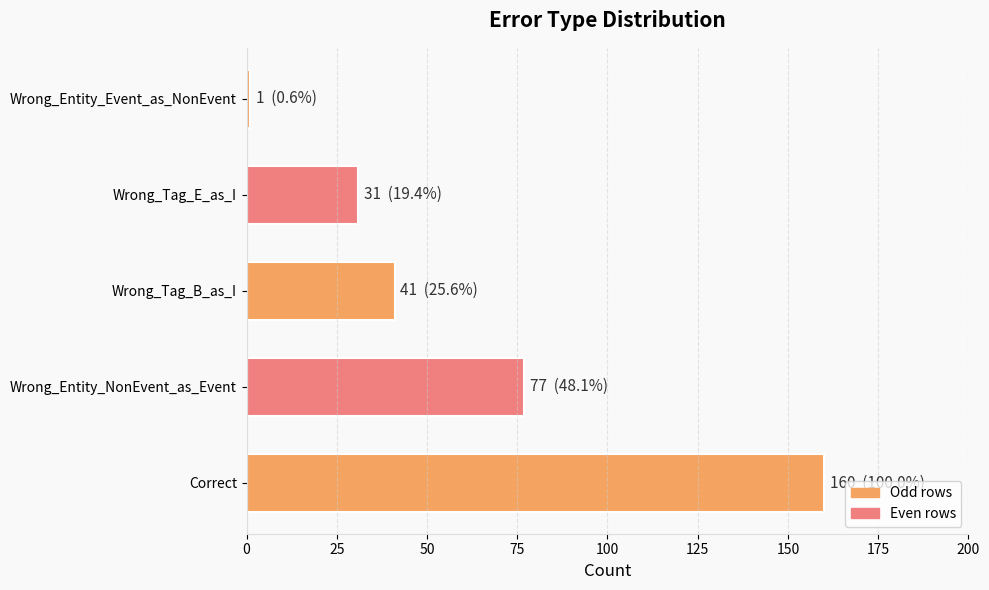

Reading top to bottom, what are all the values shown in this chart?

1	31	41	77	160